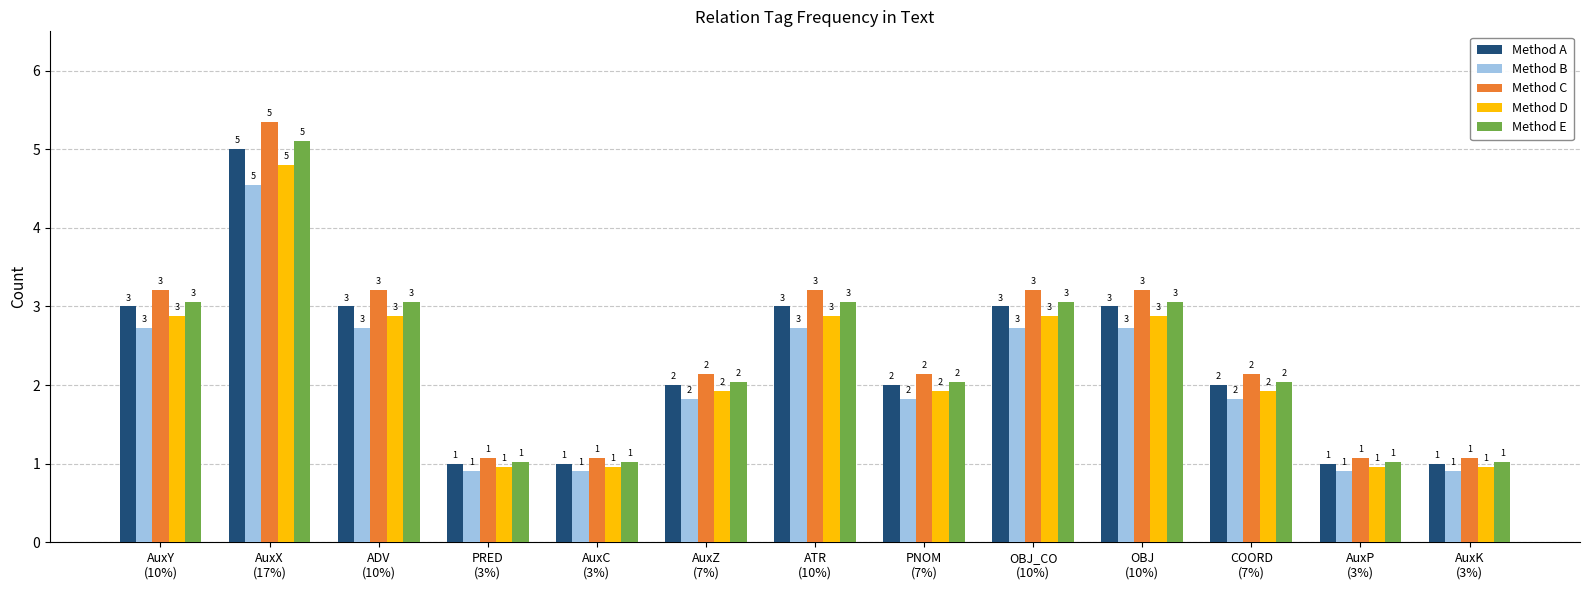

What are all the series names shown in the legend?

Method A, Method B, Method C, Method D, Method E